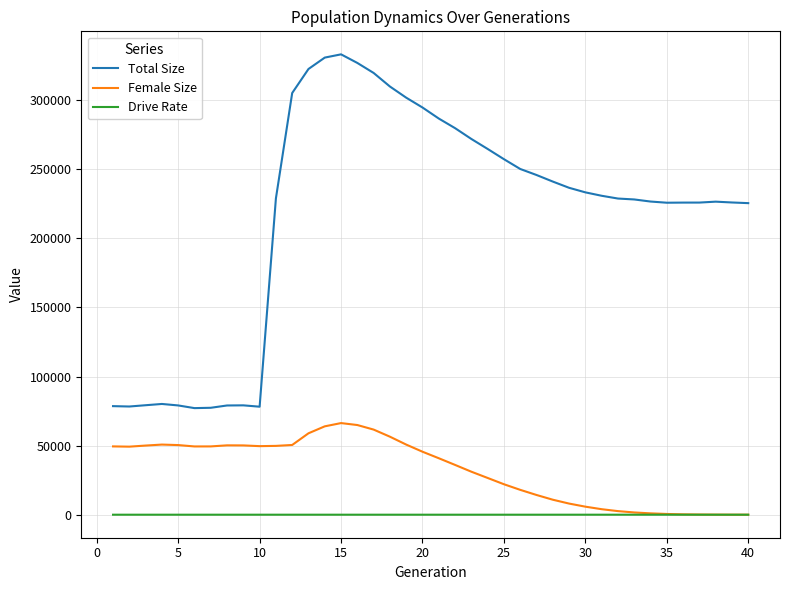

Which series has the widest spread of values?

Total Size